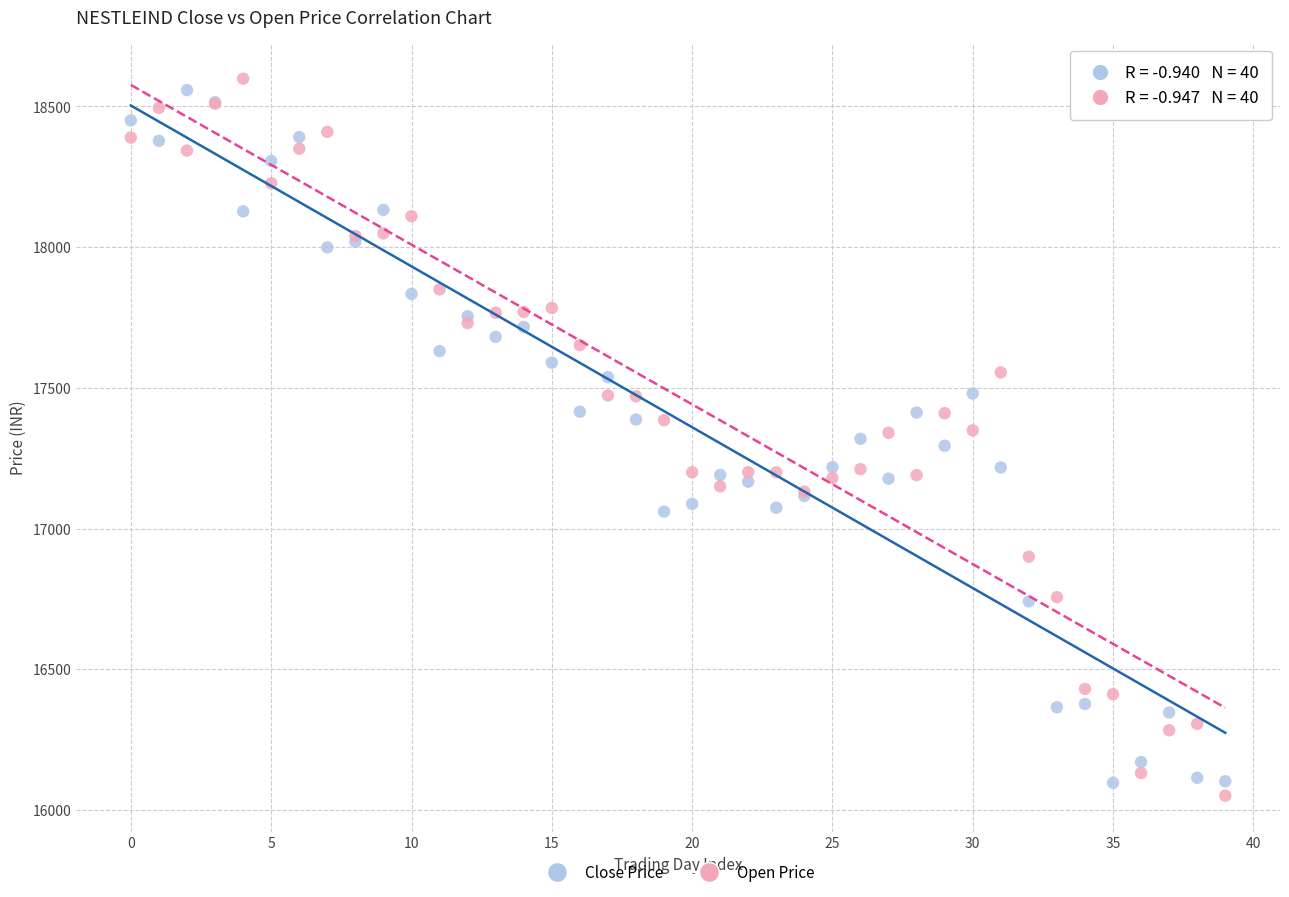

Which series contains the highest Y value?

Open Price